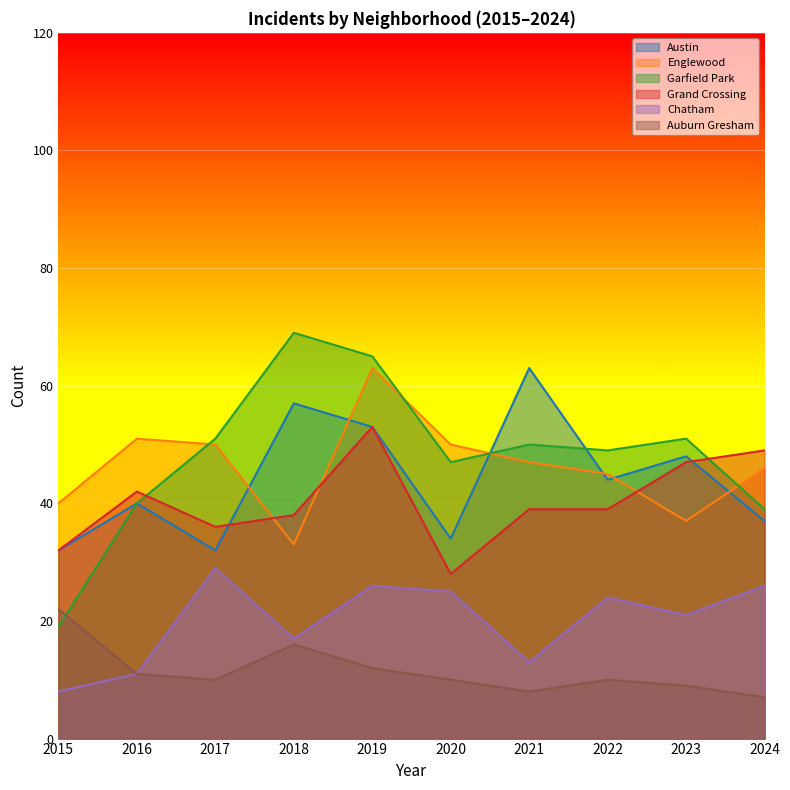

In Chatham, how many points are lower than both neighbors (excluding endpoints)?

3